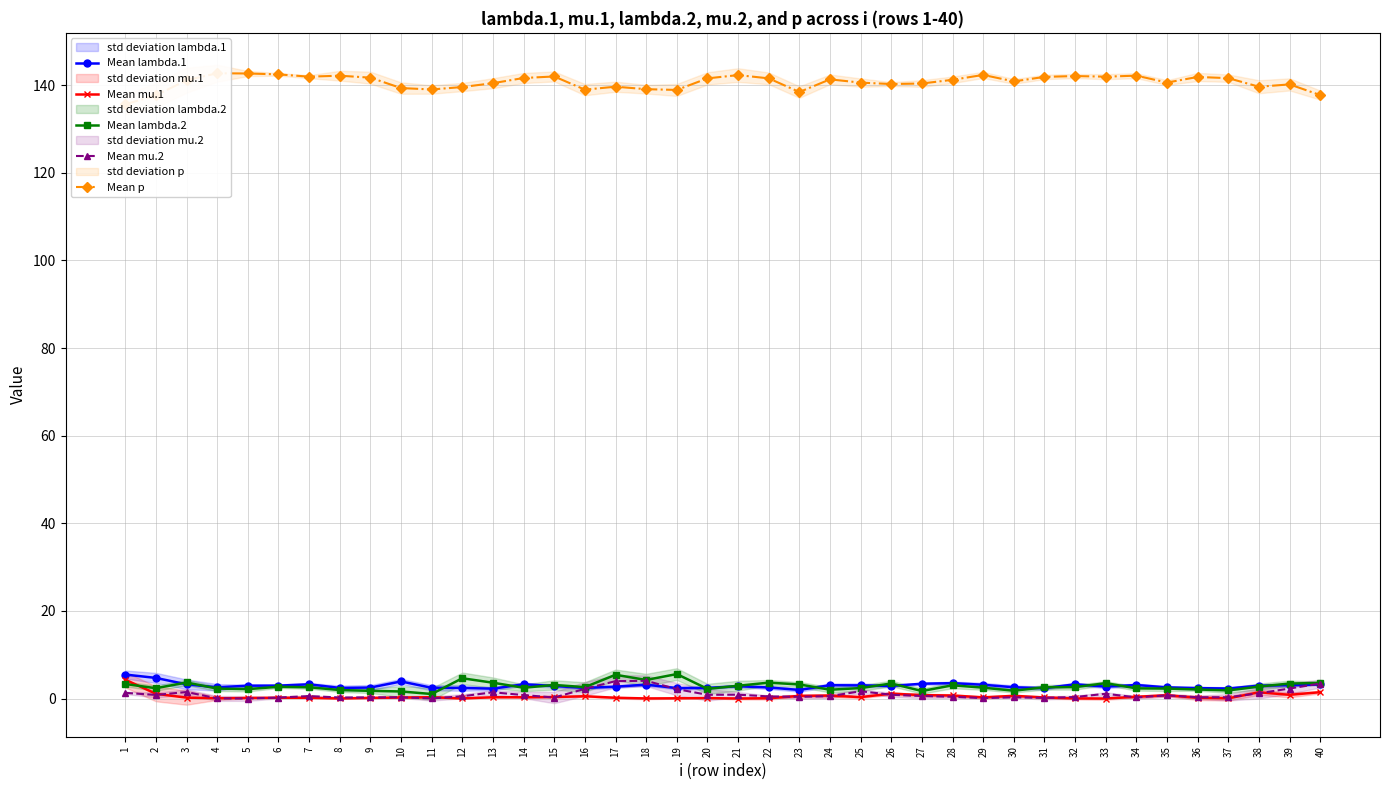

True or false: Mean p and Mean mu.2 cross at least once.

False